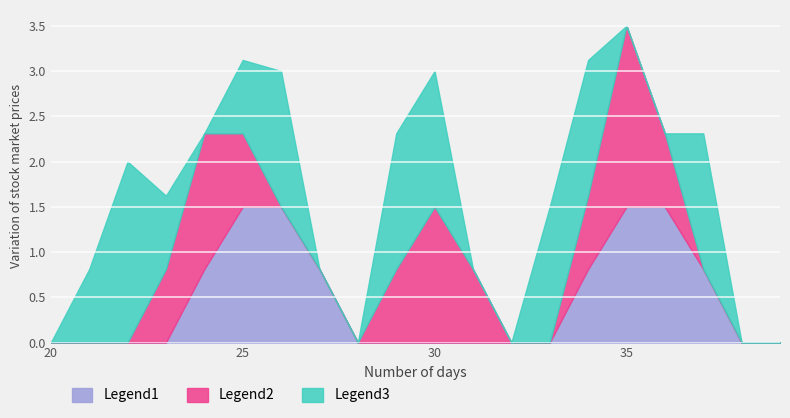

Is it true that Legend3 equals 0.0 at 19?

True